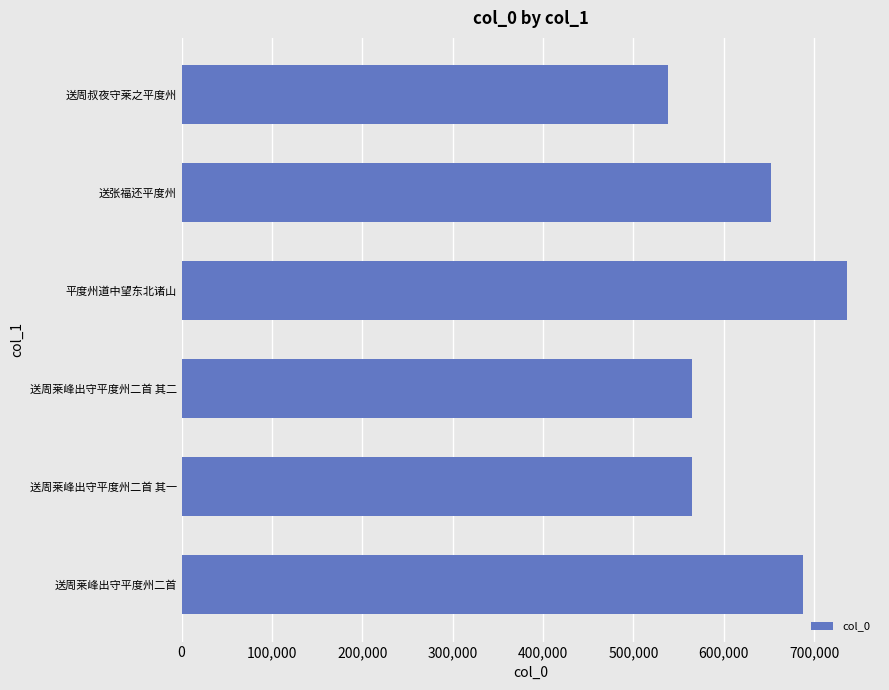

What value does the data have at 送周莱峰出守平度州二首 其二?

564468